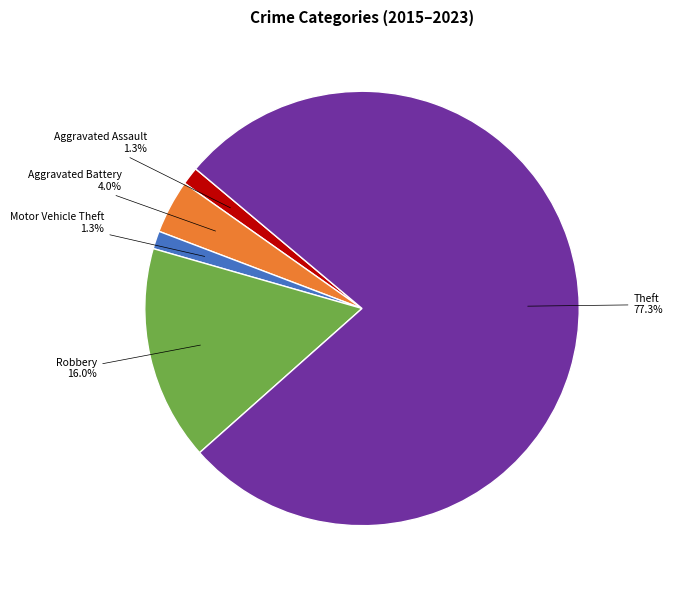

Is there a majority slice in this chart?

Yes